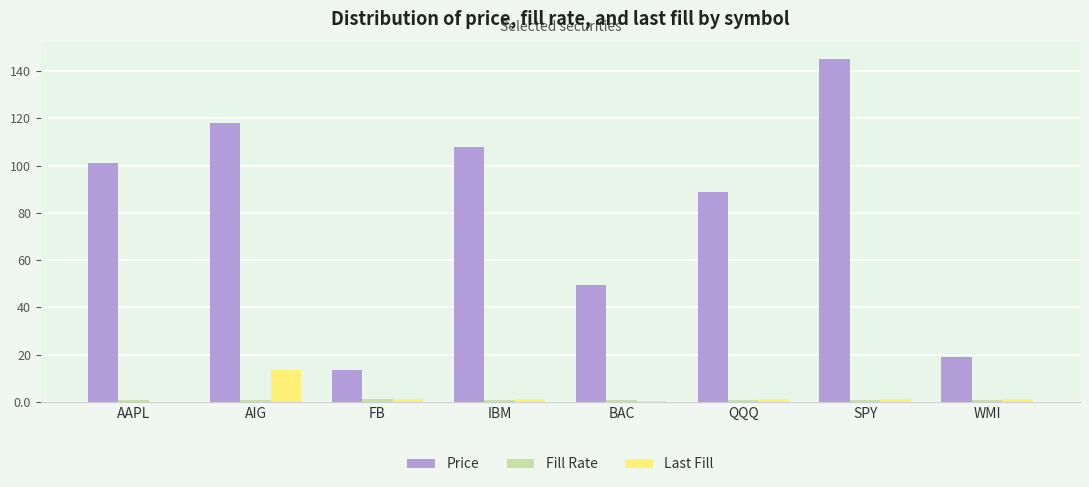

Where is Price nearest to the value 79?

QQQ